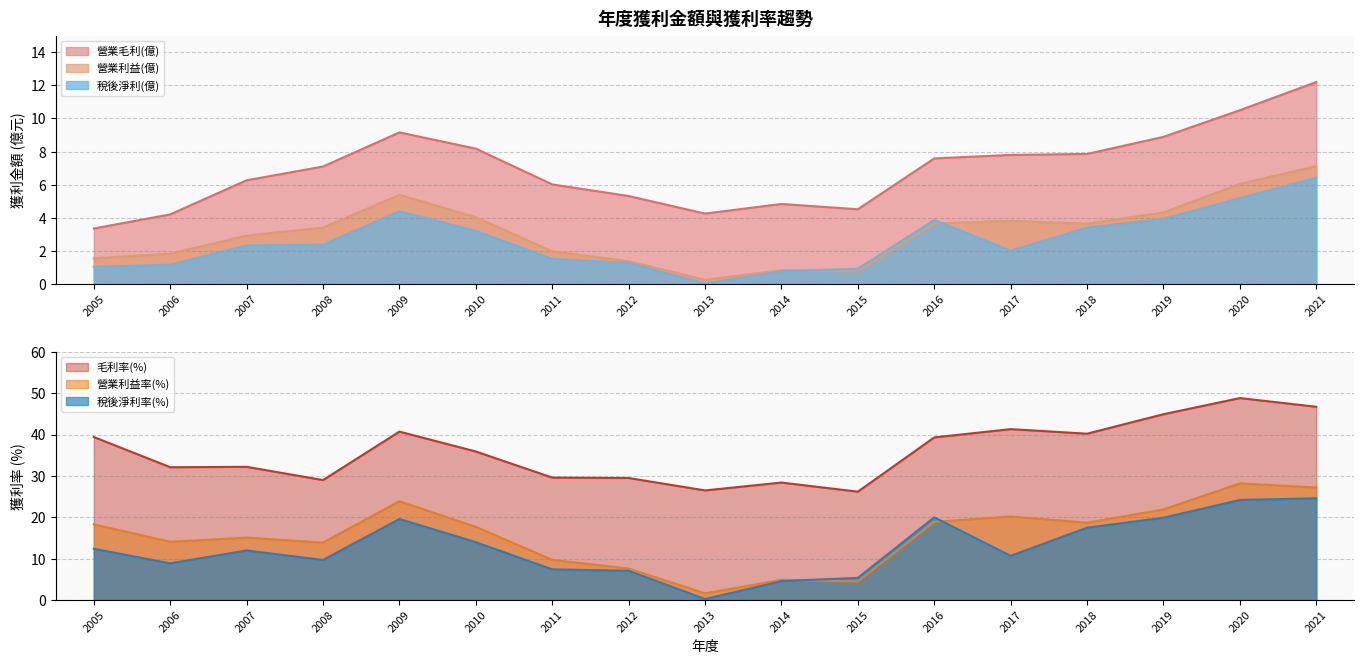

Is it true that 營業毛利(億) equals 7.1 at 2020?

False